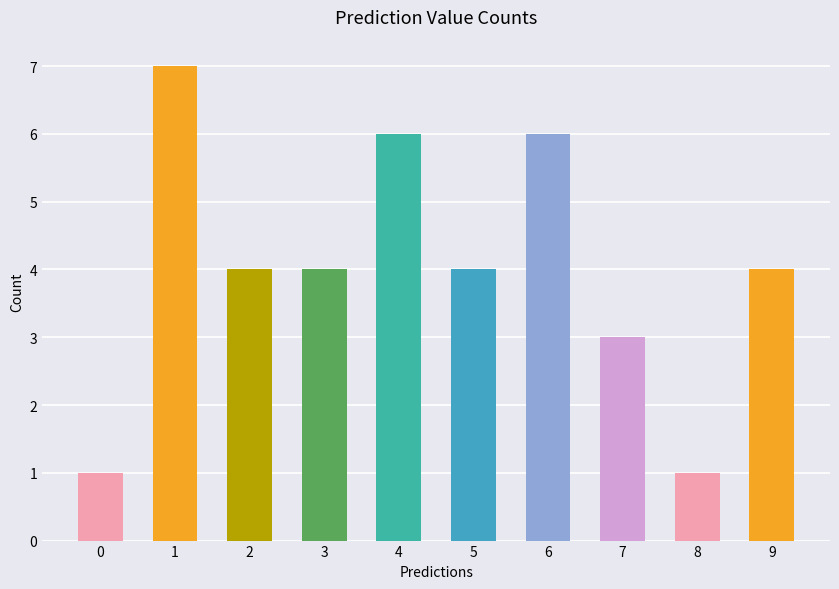

Reading left to right, extract all data points from this chart.

0=1	1=7	2=4	3=4	4=6	5=4	6=6	7=3	8=1	9=4